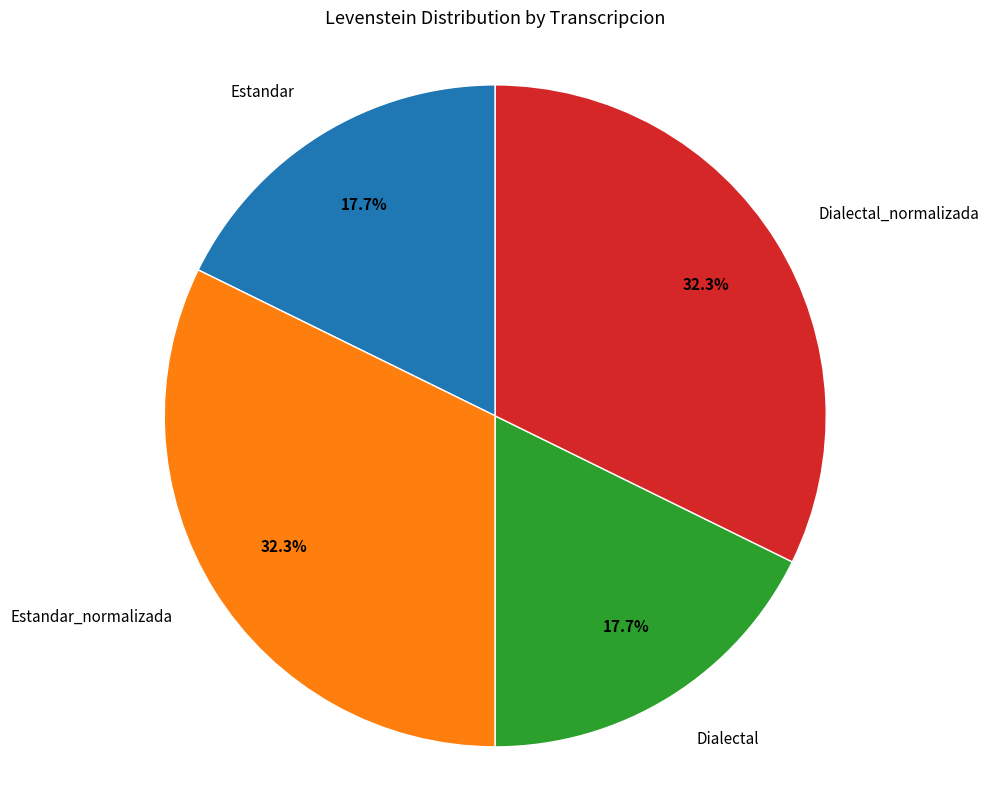

Is there any slice that represents more than half of the pie?

No